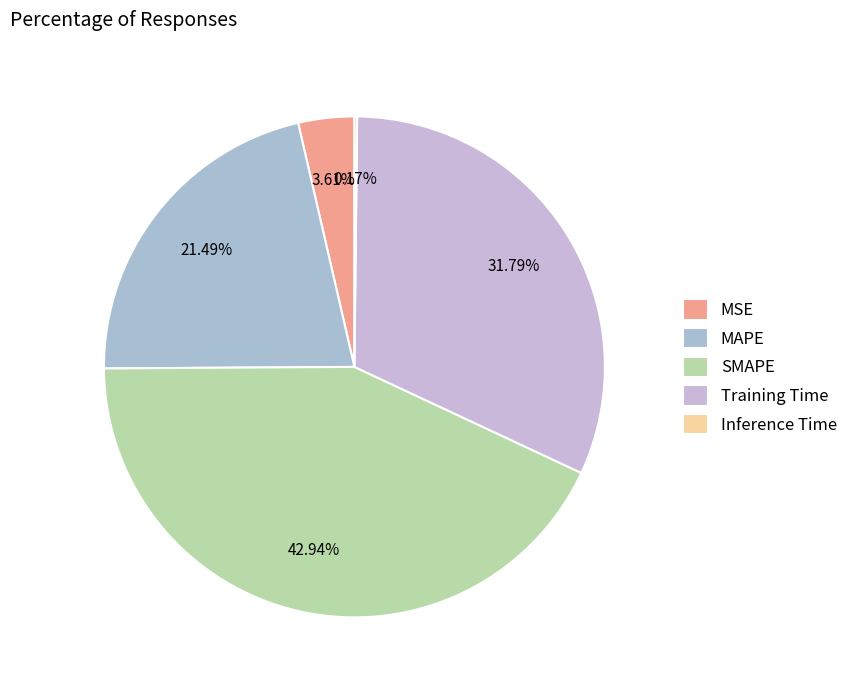

Rank the categories by value from lowest to highest.

Inference Time, MSE, MAPE, Training Time, SMAPE